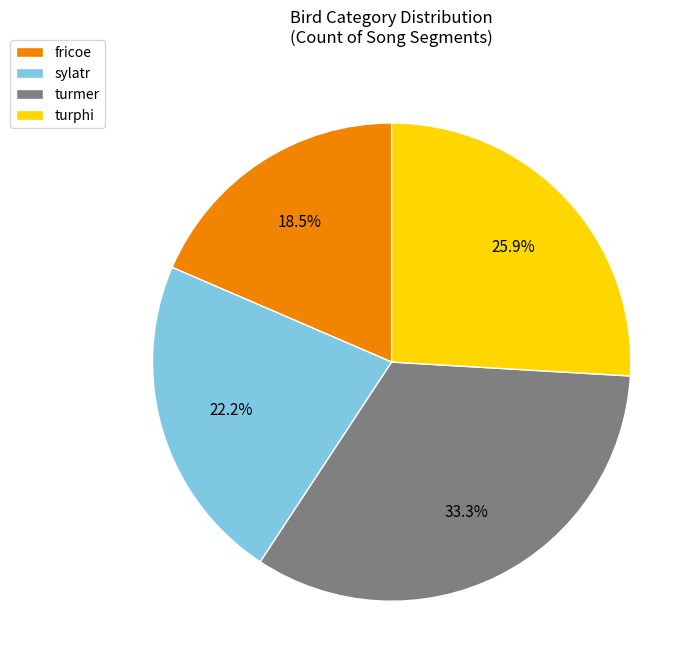

Rank the categories by value from highest to lowest.

turmer, turphi, sylatr, fricoe